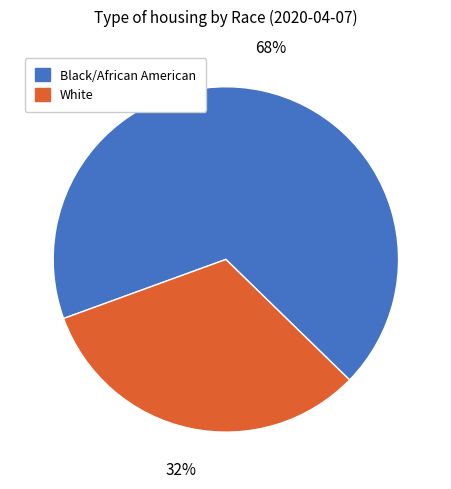

How many segments does this pie chart have?

2